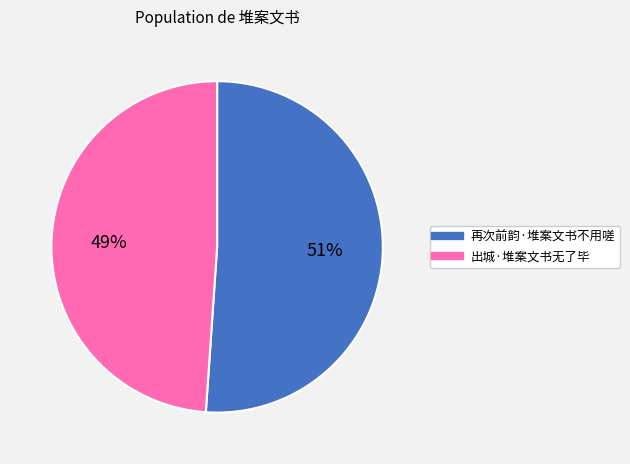

True or false: 再次前韵·堆案文书不用嗟 accounts for 51% of the total.

True